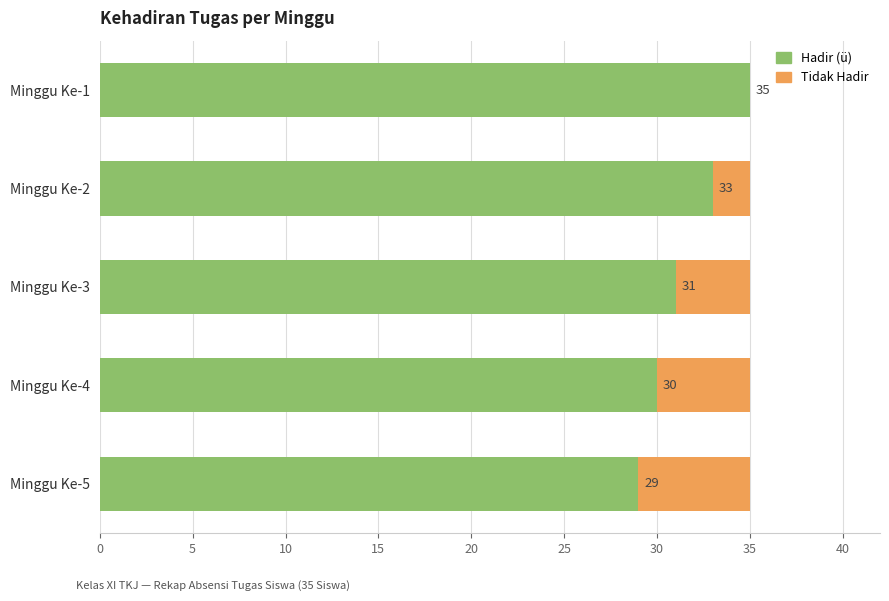

What is the sum of all Hadir (ü) values?

158